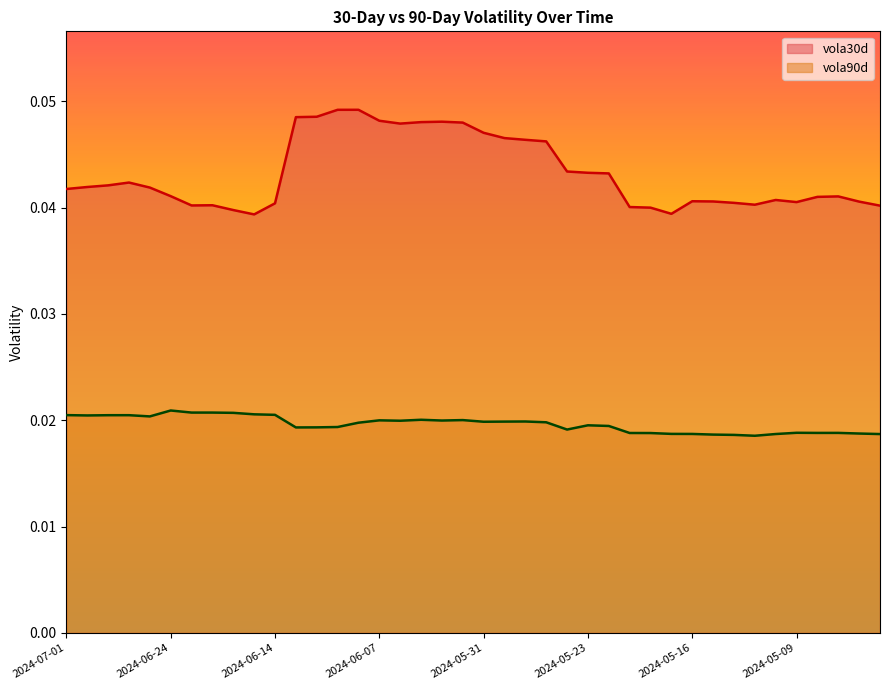

At how many categories does at least one series exceed 0?

40